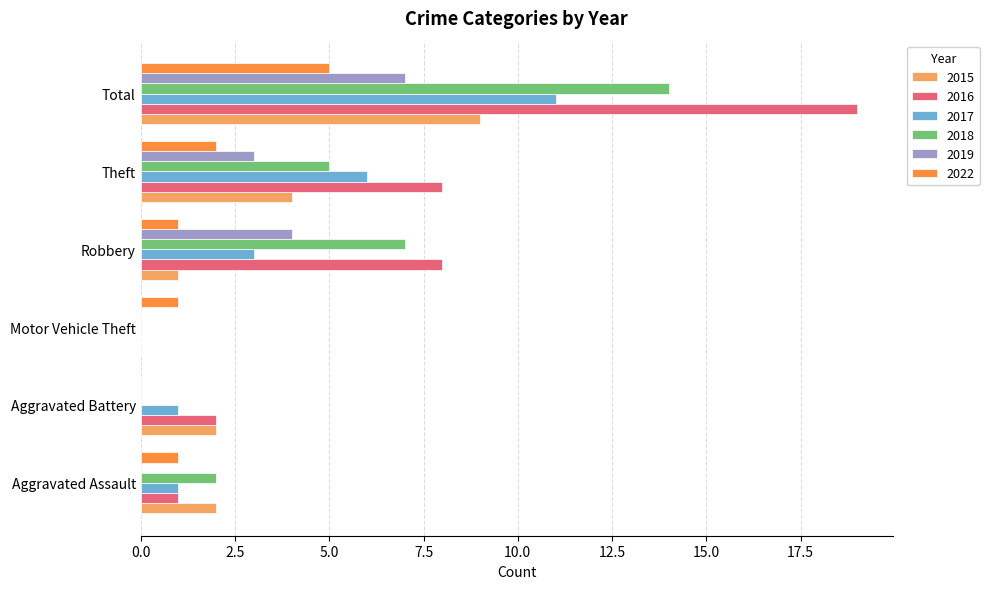

At which label does 2018 reach its peak?

Total